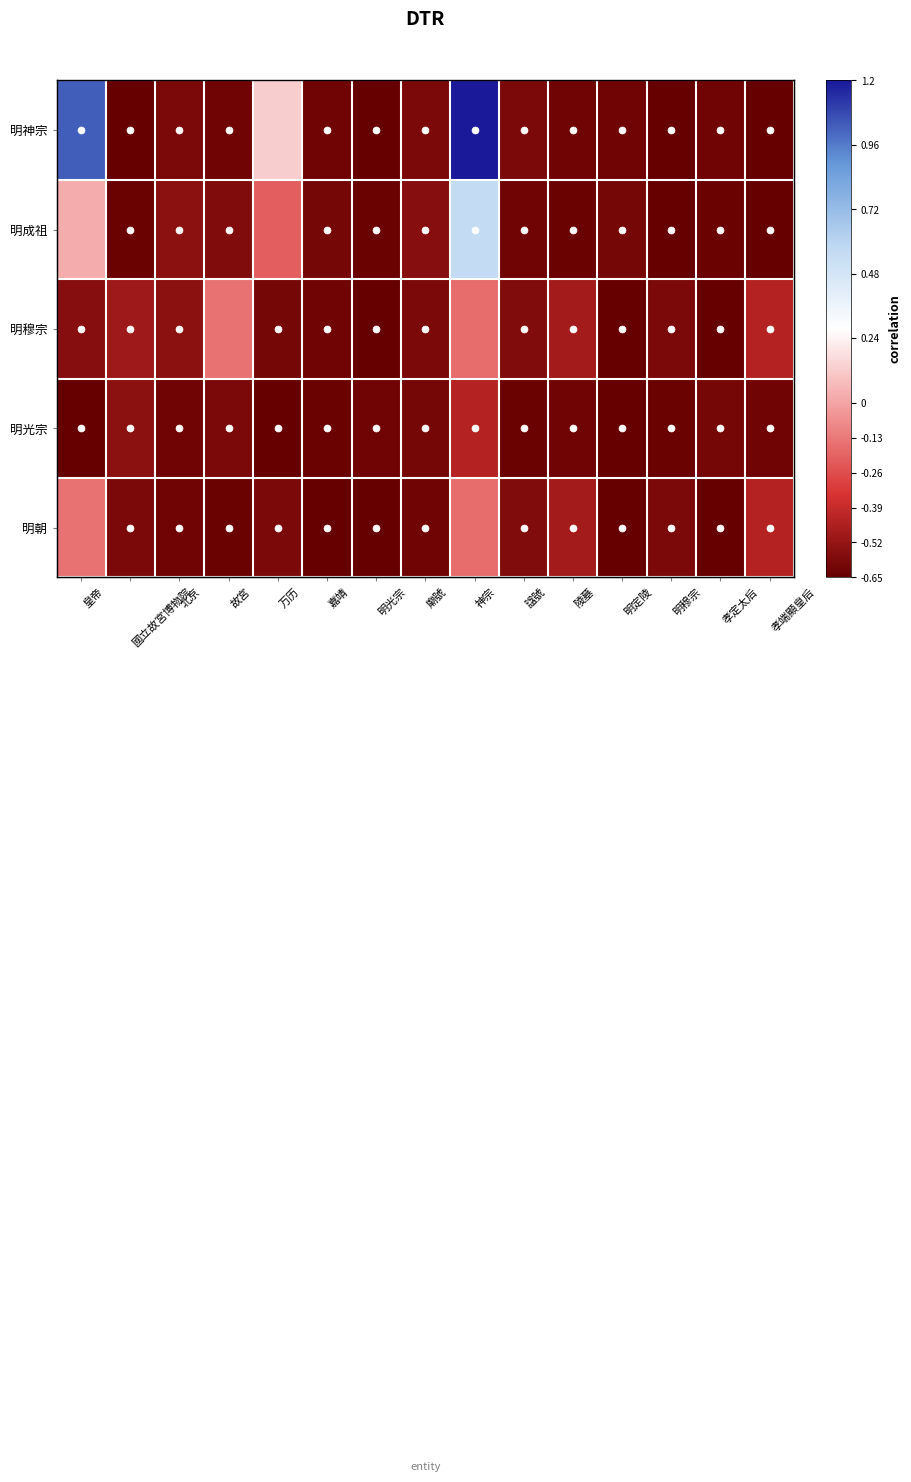

Rank the series at 皇帝 from highest to lowest value.

明神宗, 明成祖, 明朝, 明穆宗, 明光宗